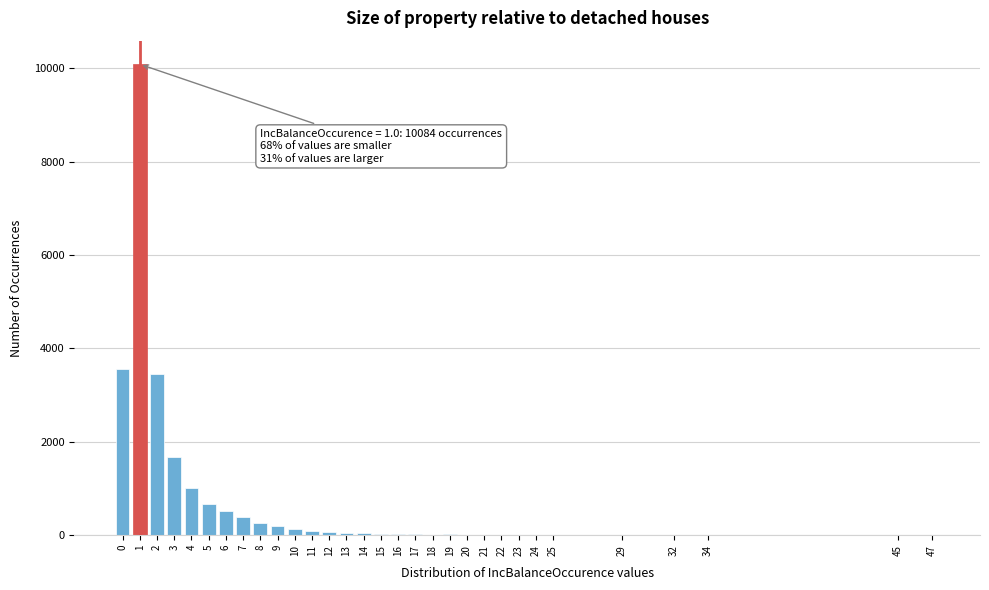

What is the maximum value shown in the chart?

10084